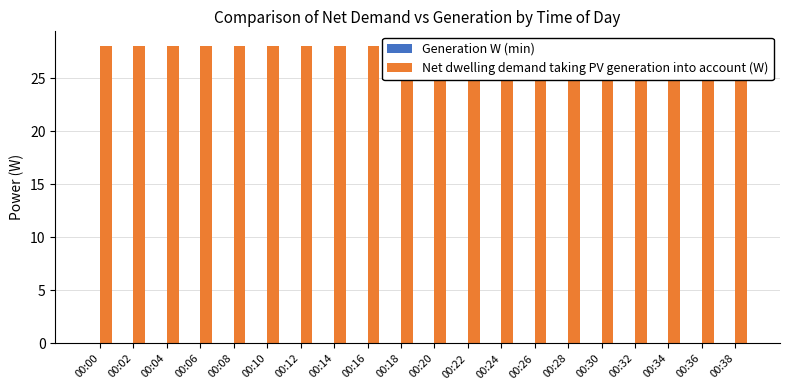

Reading left to right, list all the values displayed in this chart.

Generation W (min): 00:00=0	00:02=0	00:04=0	00:06=0	00:08=0	00:10=0	00:12=0	00:14=0	00:16=0	00:18=0	00:20=0	00:22=0	00:24=0	00:26=0	00:28=0	00:30=0	00:32=0	00:34=0	00:36=0	00:38=0
Net dwelling demand taking PV generation into account (W): 00:00=28	00:02=28	00:04=28	00:06=28	00:08=28	00:10=28	00:12=28	00:14=28	00:16=28	00:18=28	00:20=28	00:22=28	00:24=28	00:26=28	00:28=28	00:30=28	00:32=28	00:34=28	00:36=28	00:38=28